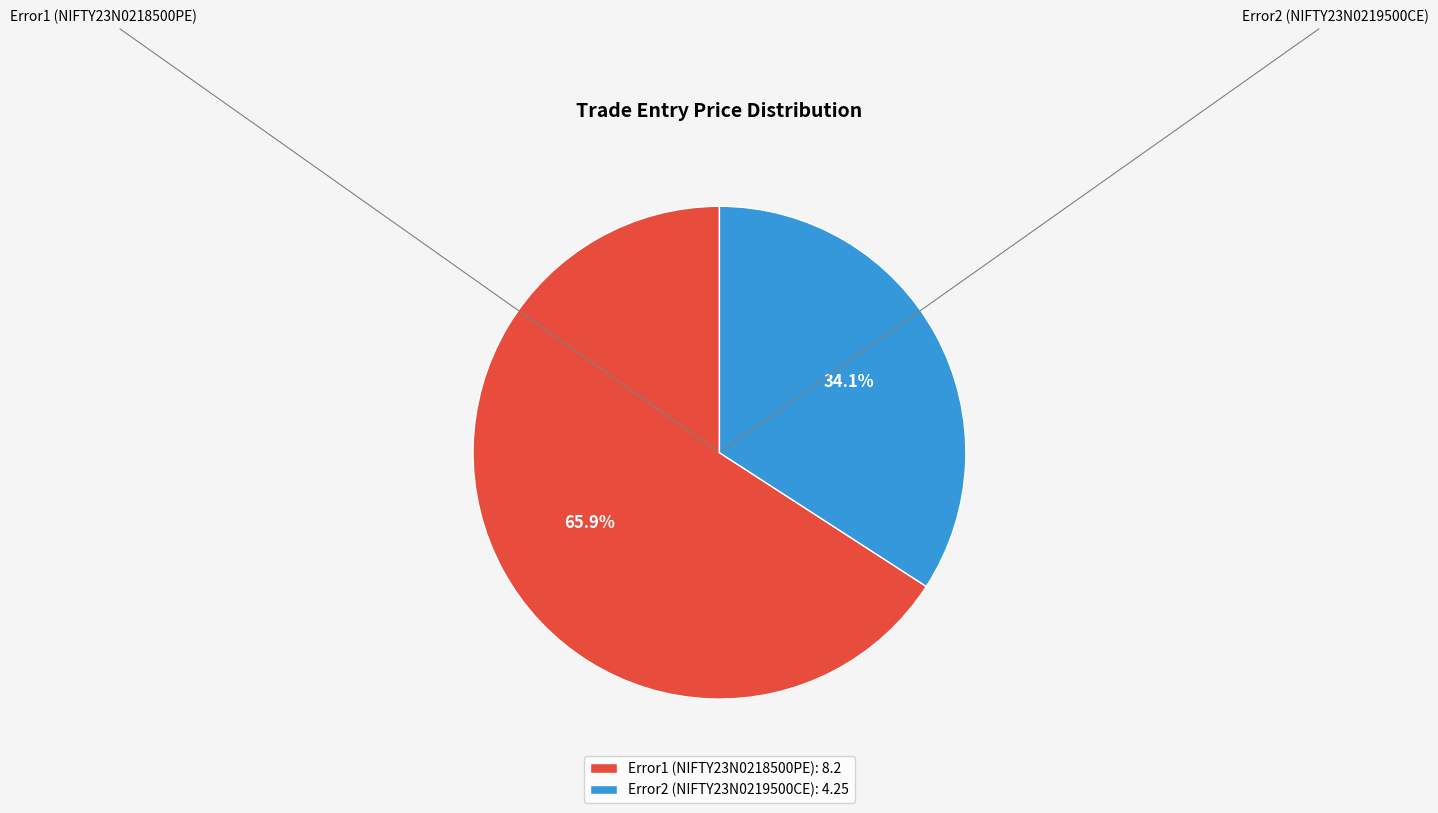

Is Error1 (NIFTY23N0218500PE) the majority of the pie?

Yes